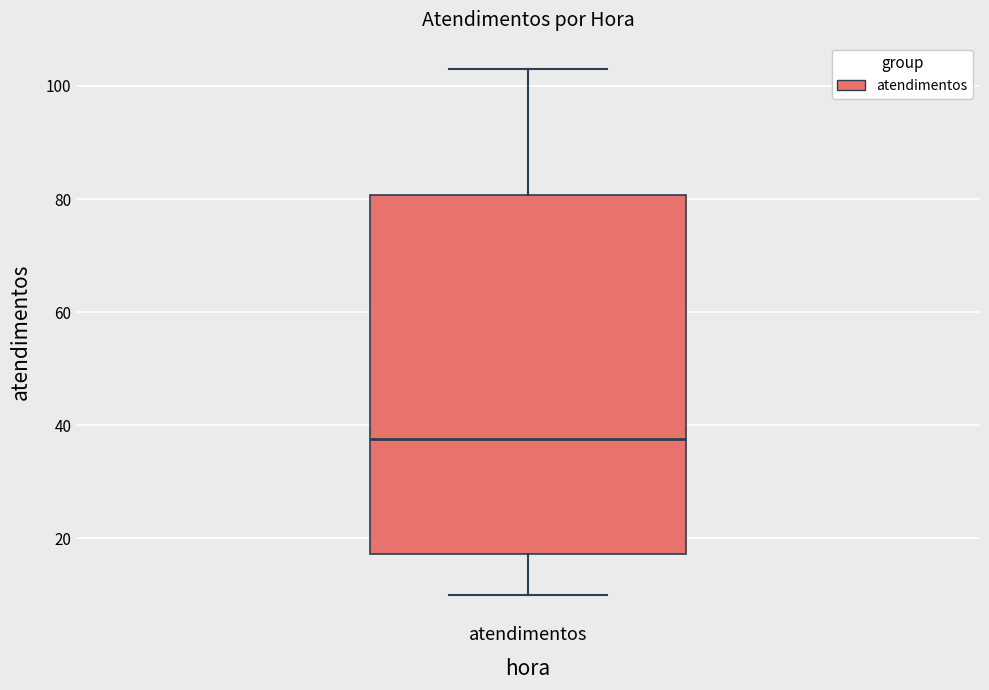

Transcribe this box plot: give where the median line is, the range the box spans, and where the two whiskers end, as read against the y-axis. The values are not printed on the chart, so give them approximately, as read against the axis.

median 38, box 18 to 80, whiskers 10 to 104